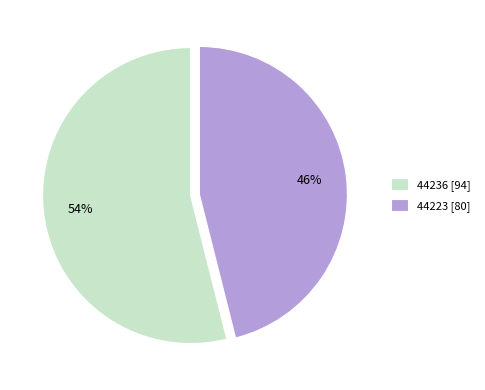

Which has a higher value, 44223 [80] or 44236 [94]?

44236 [94]